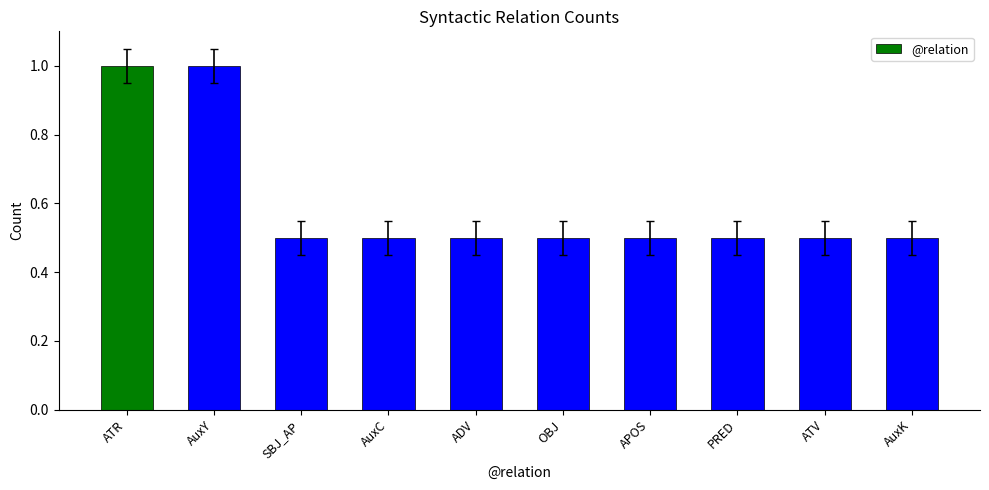

What is the difference between the maximum and minimum values?

0.5